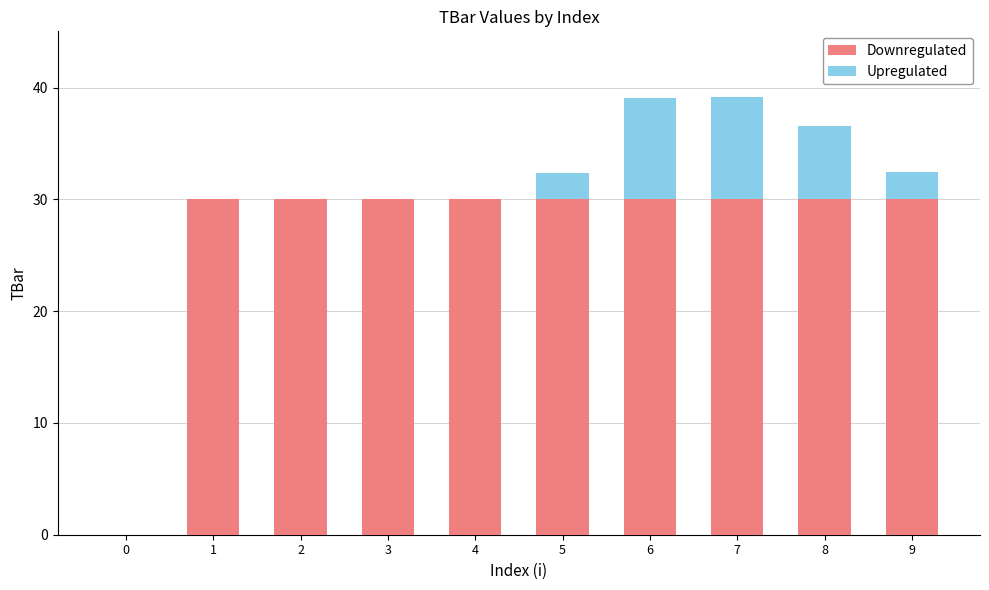

The value of Downregulated at 2 is 30.0. True or false?

True